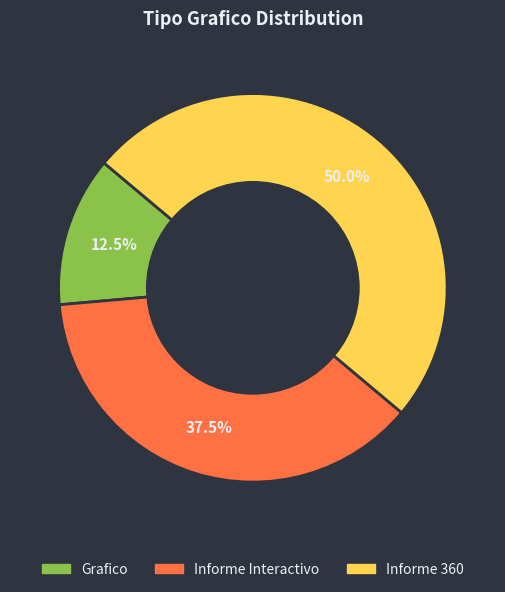

Is it true that Informe 360 is 43% of the pie?

False